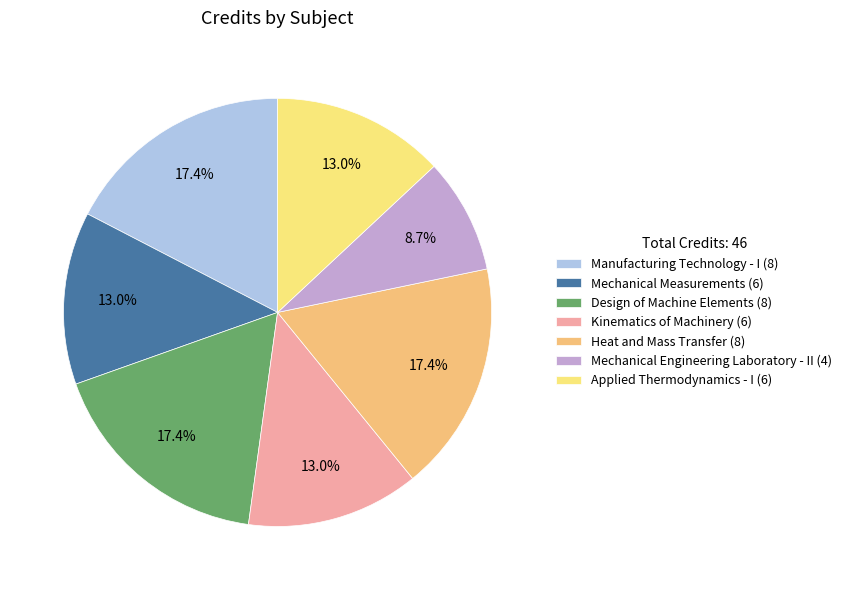

To the nearest percent, what percentage of the pie is Mechanical Engineering Laboratory - II (4)?

9%